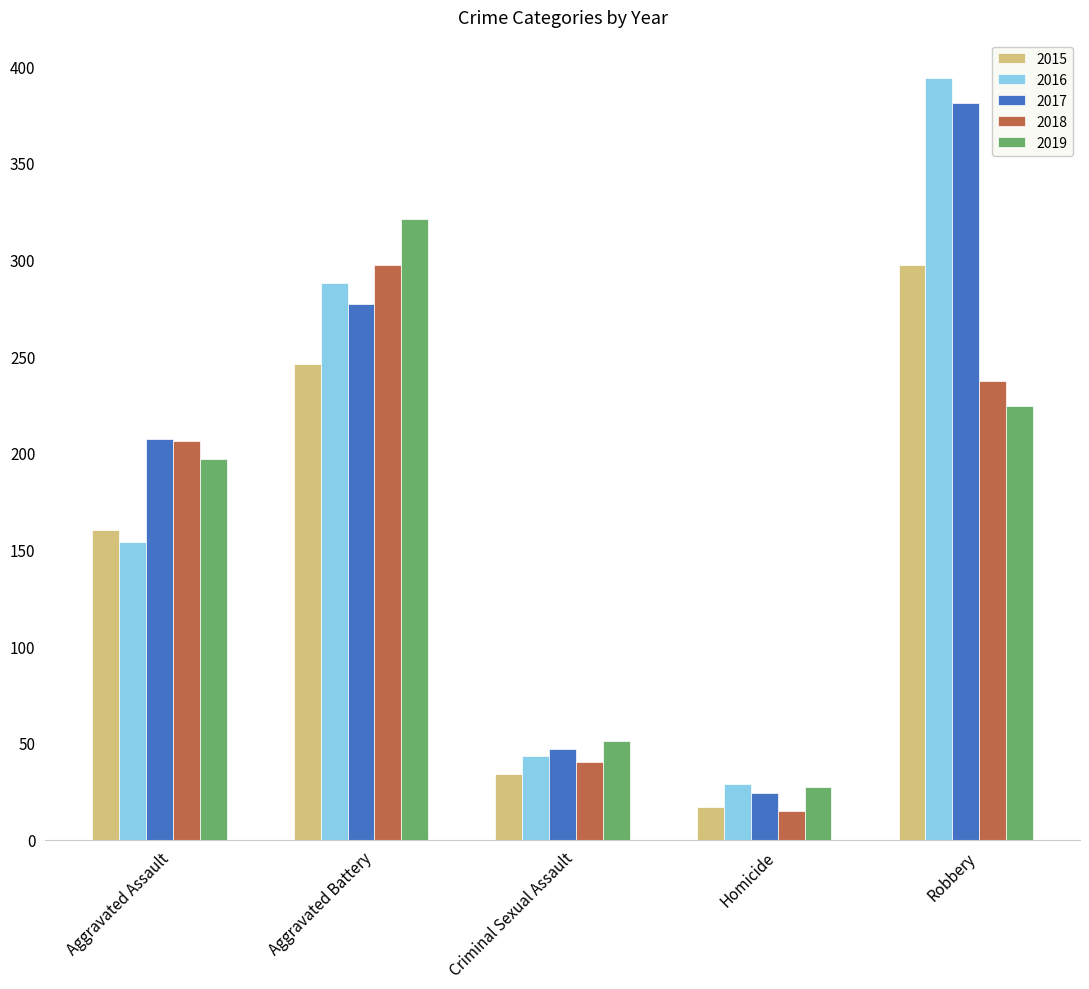

The value of 2018 at Criminal Sexual Assault is 40. True or false?

True